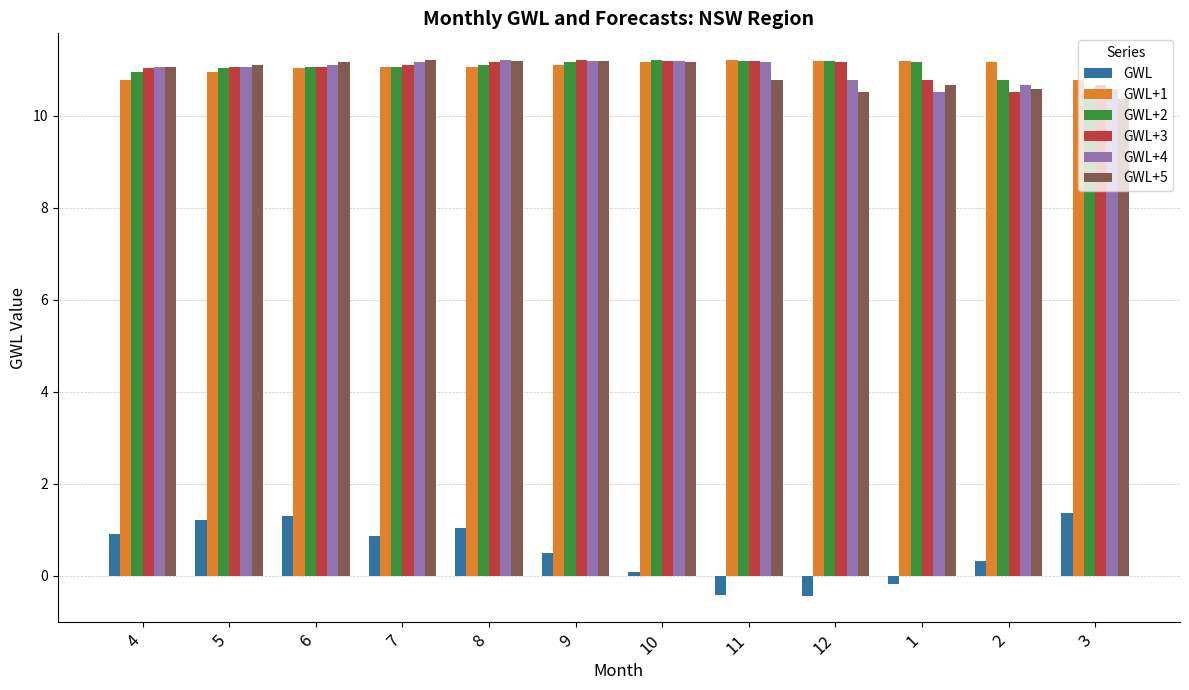

At how many categories does at least one series exceed 9?

12